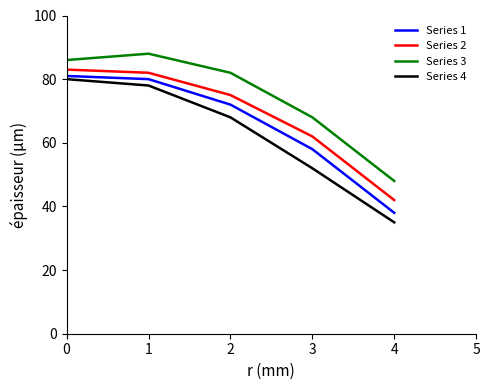

Which category has the lowest value in the Series 2 series?

4